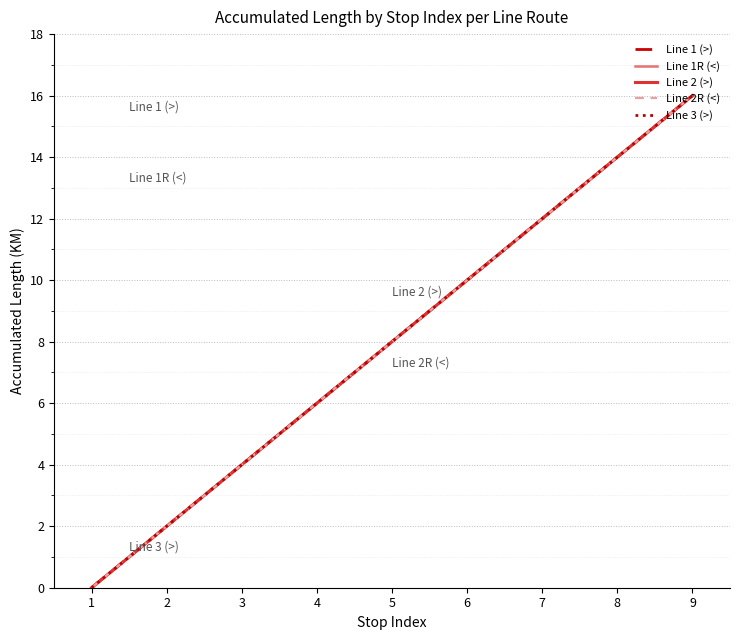

Does the chart display data point markers on the line(s)?

No